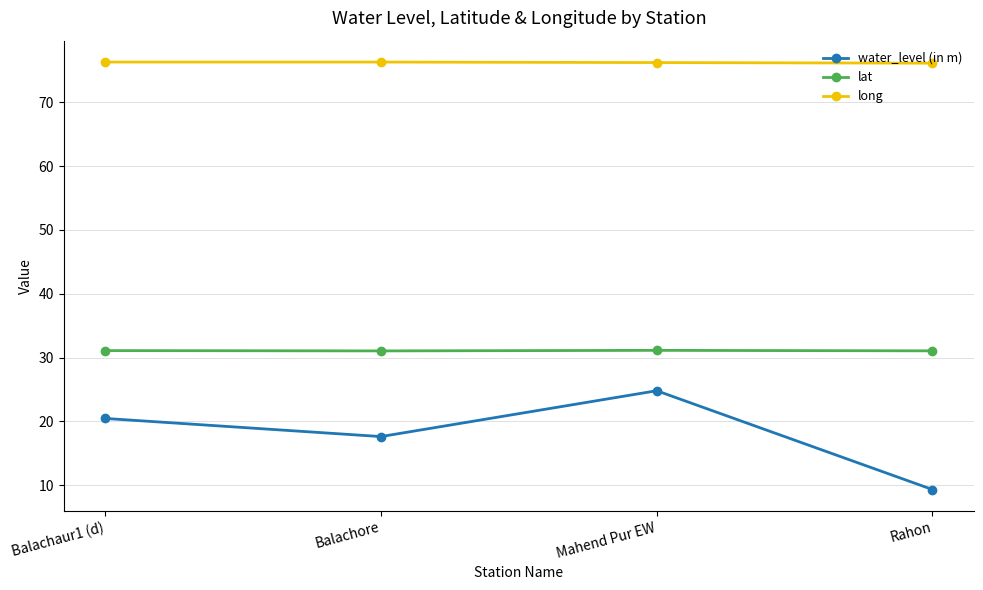

True or false: long and lat intersect in this chart.

False